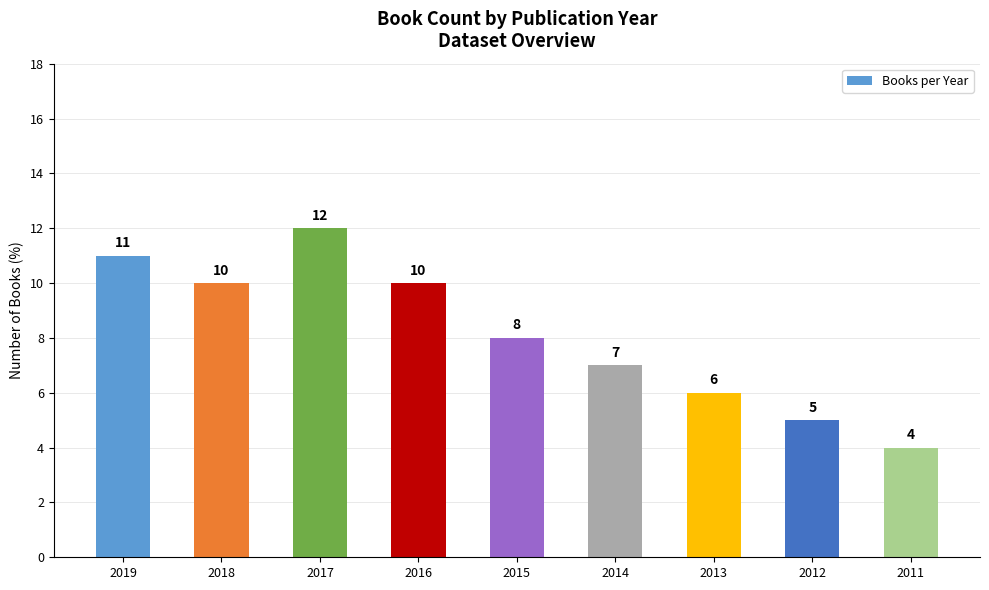

What is the minimum value shown in the chart?

4